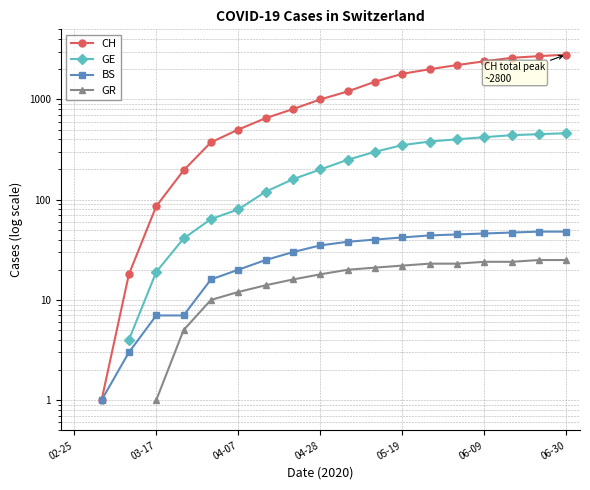

Which series changed the most between 03-17 and 04-28?

CH